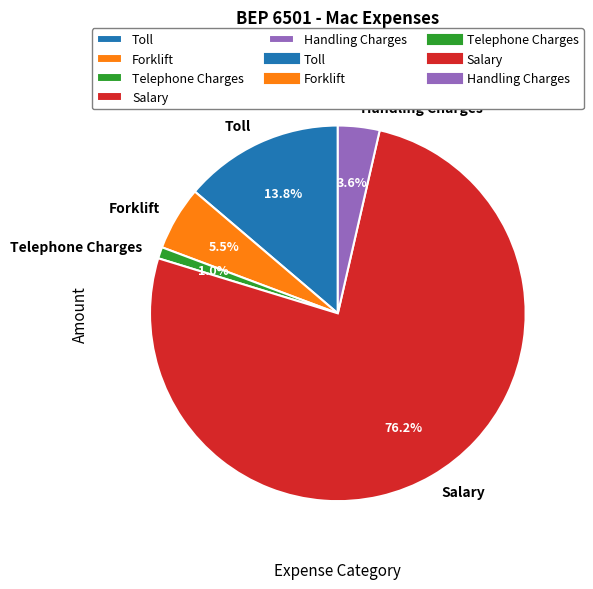

Is it true that Telephone Charges is 11% of the pie?

False